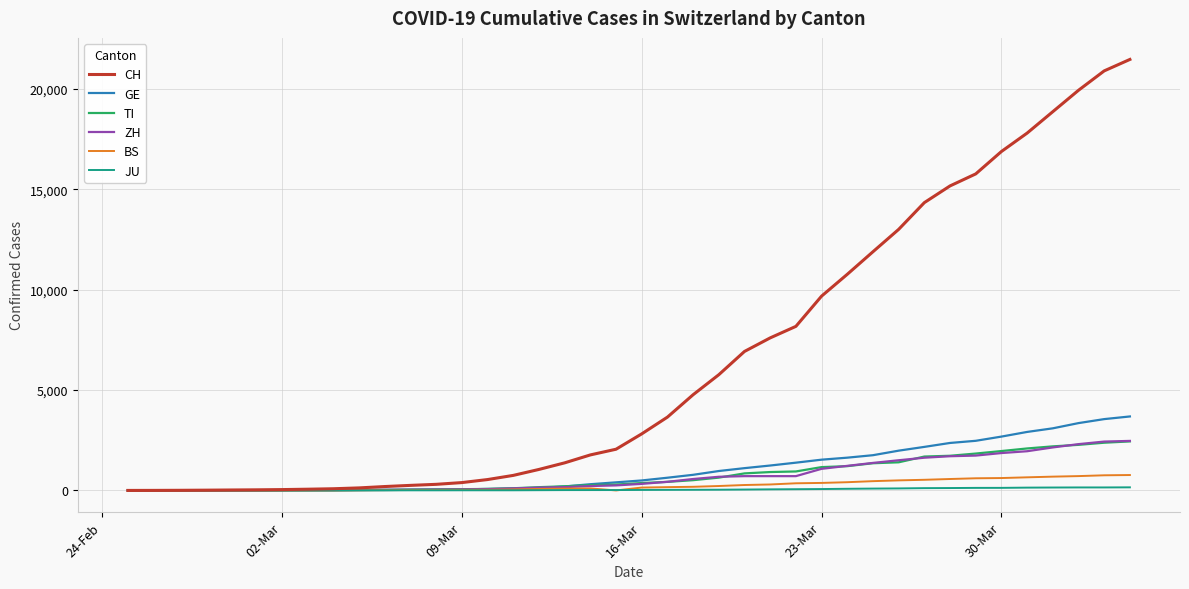

Which series has the largest total across all categories?

CH